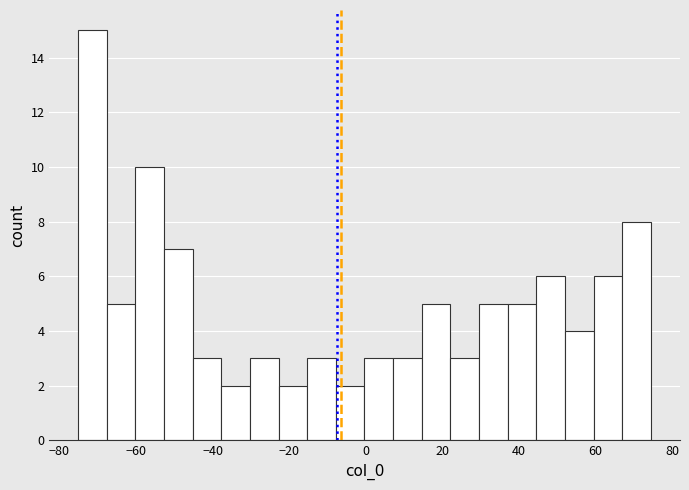

Around what value on the x-axis is the tallest bar? Give the approximate position of its centre, as read against the axis.

-72